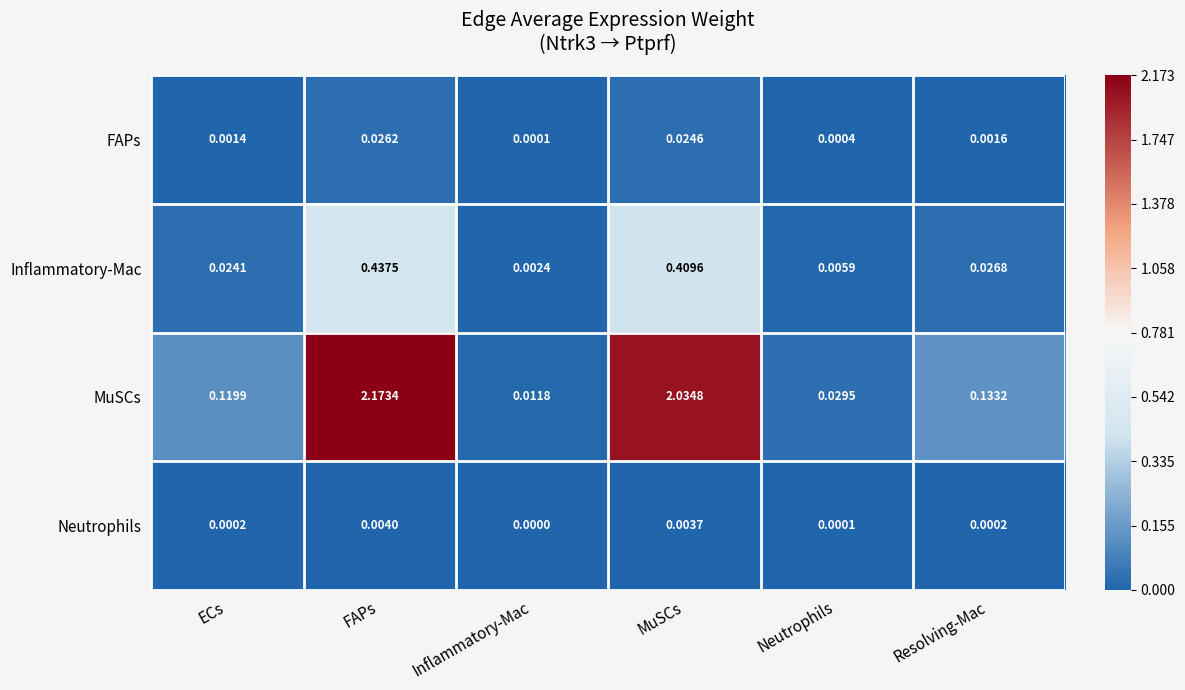

Which label corresponds to the smallest value in the chart?

Inflammatory-Mac